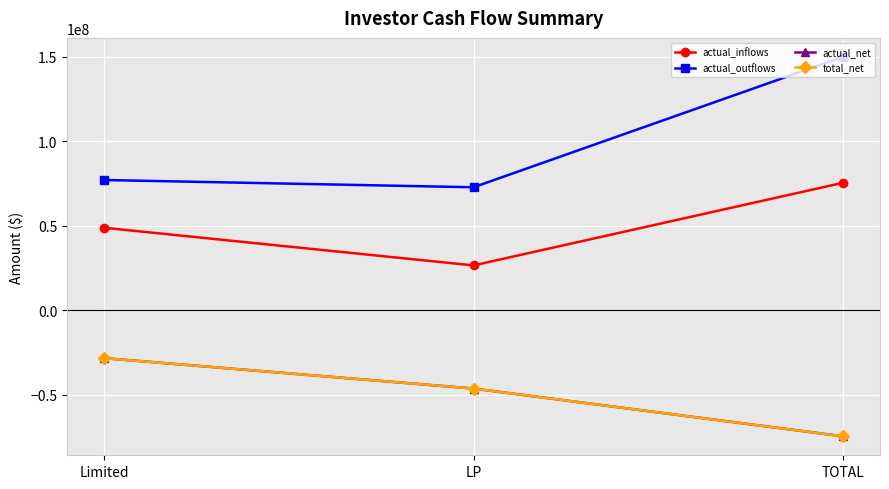

What is the label of the 2nd point from the left?

LP